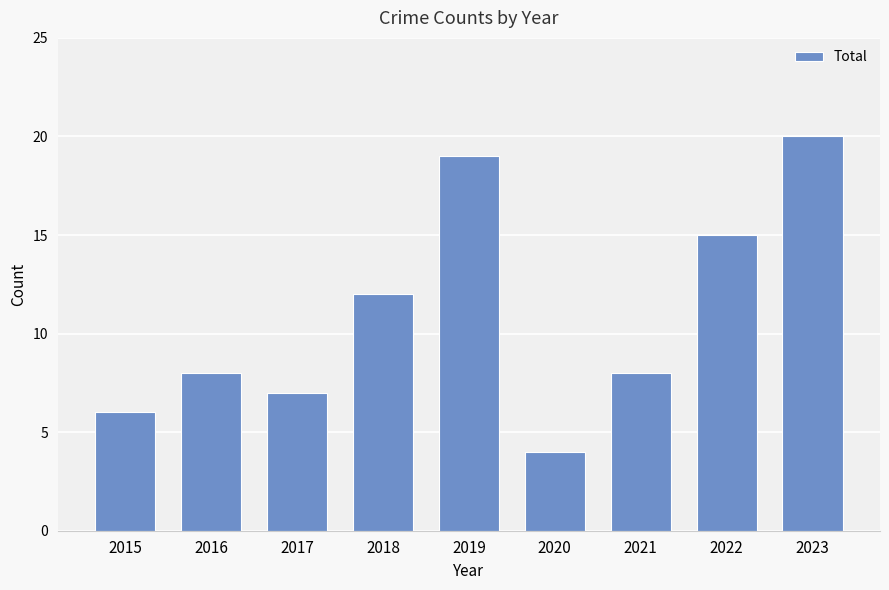

What is the sum of all values?

99